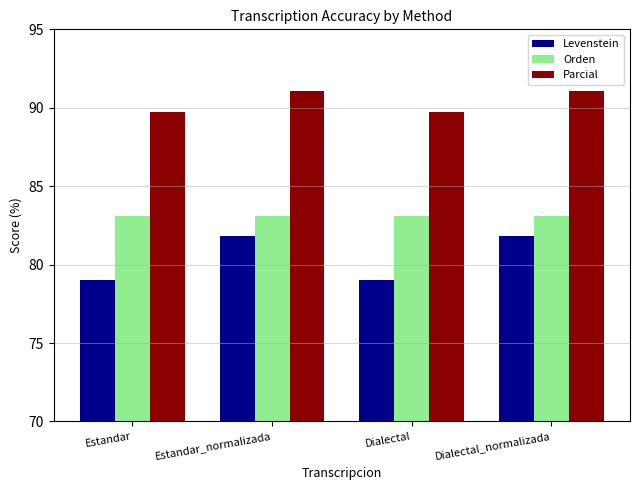

Between Estandar_normalizada and Dialectal, which series saw the biggest shift?

Levenstein